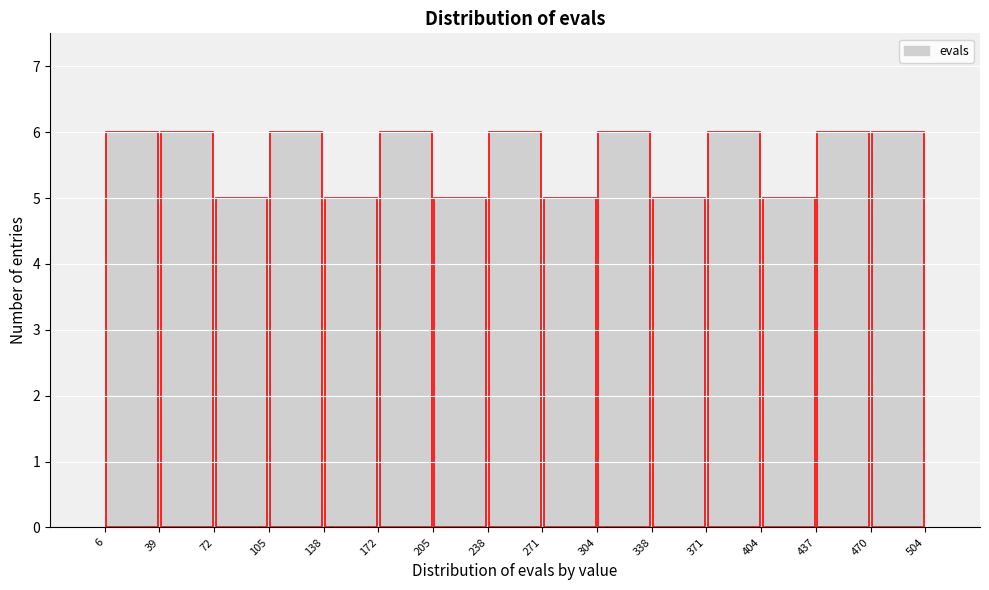

Reading left to right, list every bar in this chart as the range it spans on the x-axis followed by its height. The values are not printed on the chart, so give them approximately, as read against the axis.

6 to 39: 6
39 to 72: 6
72 to 105: 5
105 to 138: 6
138 to 172: 5
172 to 205: 6
205 to 238: 5
238 to 271: 6
271 to 304: 5
304 to 338: 6
338 to 371: 5
371 to 404: 6
404 to 437: 5
437 to 470: 6
470 to 504: 6